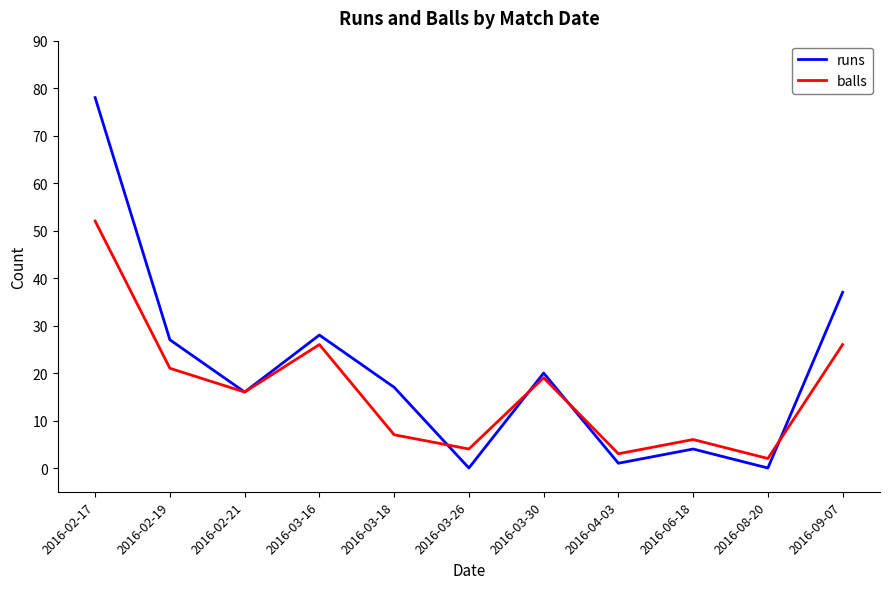

Is the value of balls at 2016-02-19 greater than the value of runs at 2016-02-21?

Yes